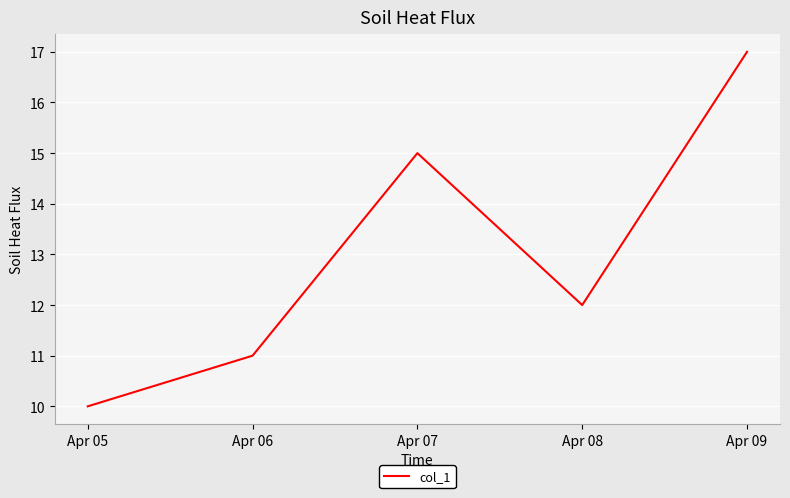

What is the minimum value shown in the chart?

10